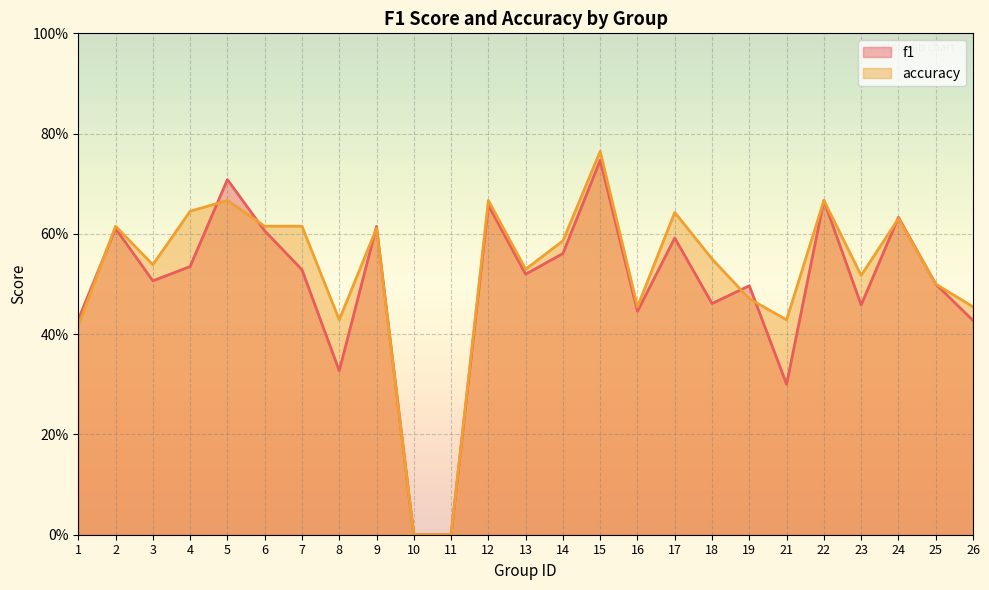

True or false: accuracy has a value of 0.3 at 13.

False